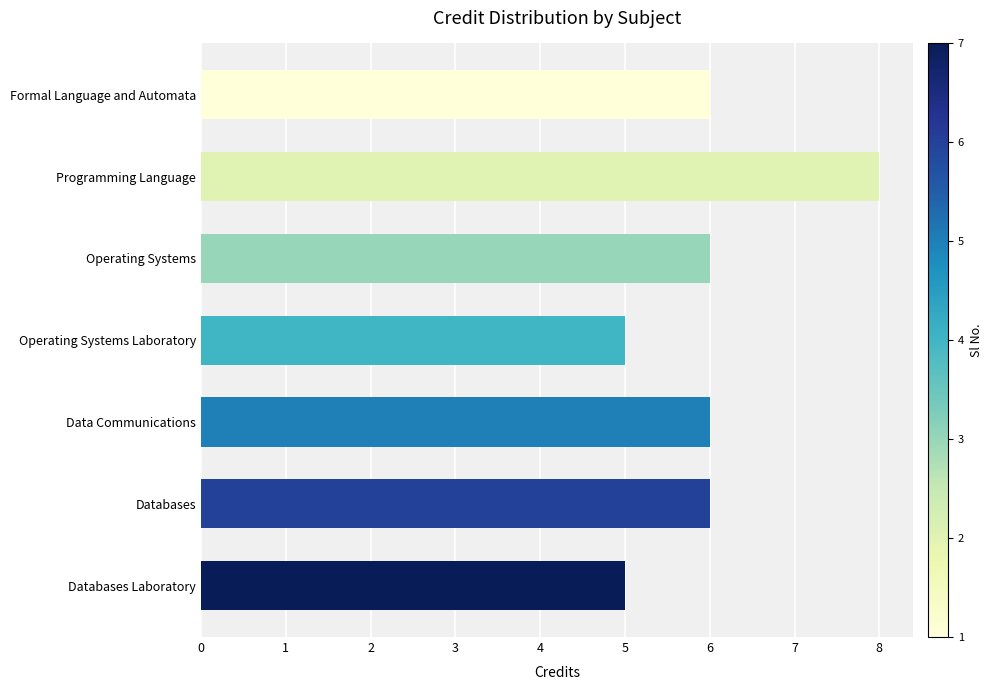

What is the sum of the values at Formal Language and Automata and Databases?

12